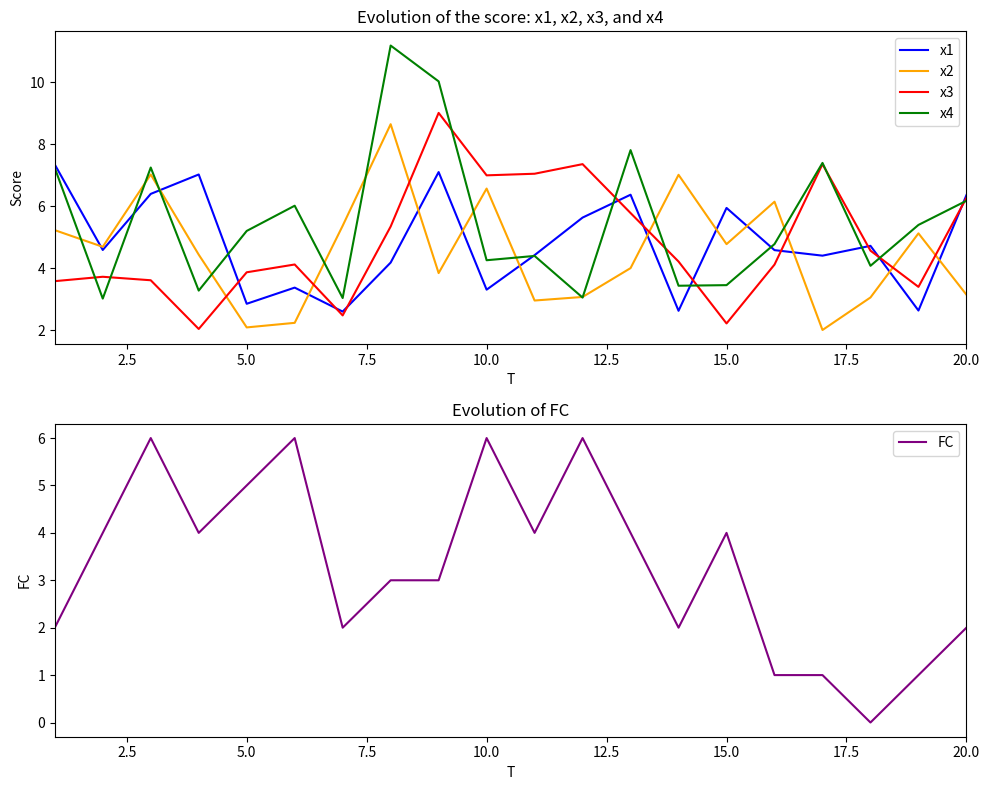

What value does the x2 series have at 20.0?

3.2